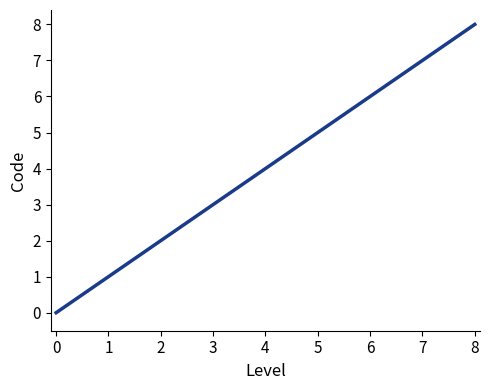

At which label is the value closest to 4?

2